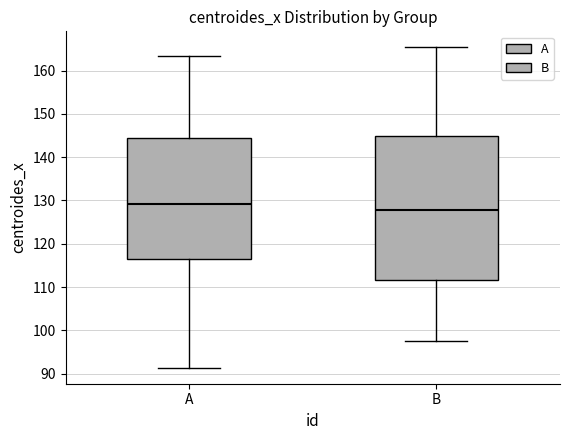

Reading left to right, transcribe this box plot: for each box, give where its median line is, the range the box spans, and where its two whiskers end, as read against the y-axis. The values are not printed on the chart, so give them approximately, as read against the axis.

A: median 129, box 116 to 144, whiskers 91 to 163
B: median 128, box 112 to 145, whiskers 98 to 165